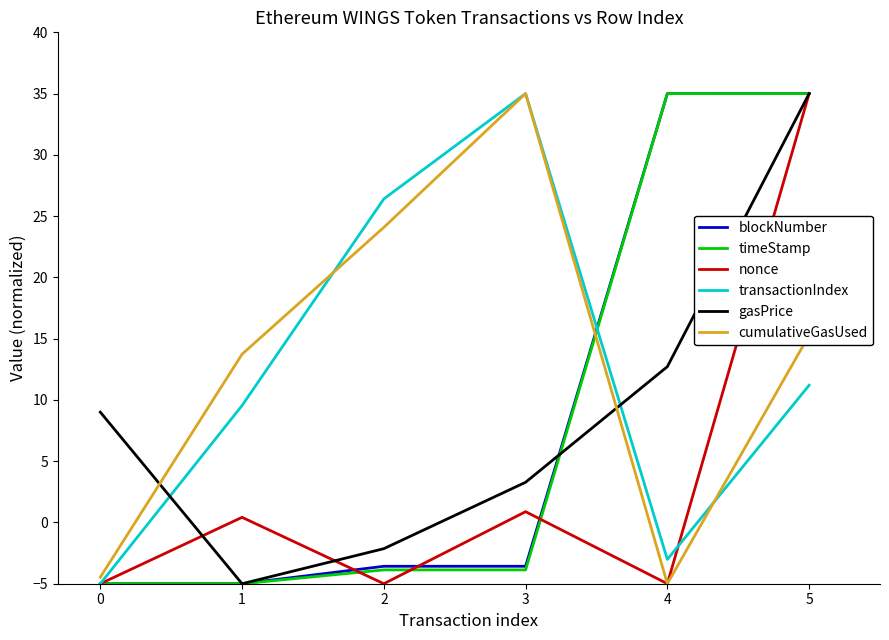

At which label does transactionIndex reach its peak?

3